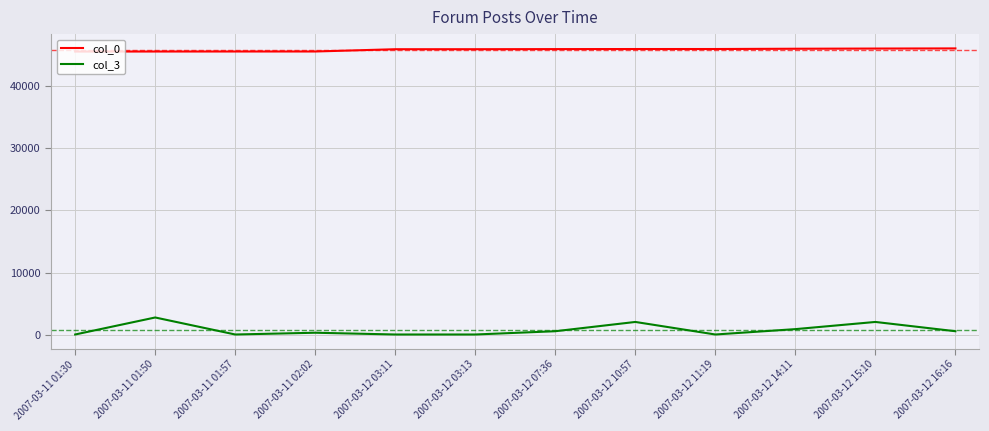

At 2007-03-12 03:11, list the series in order from largest to smallest.

col_0, col_3